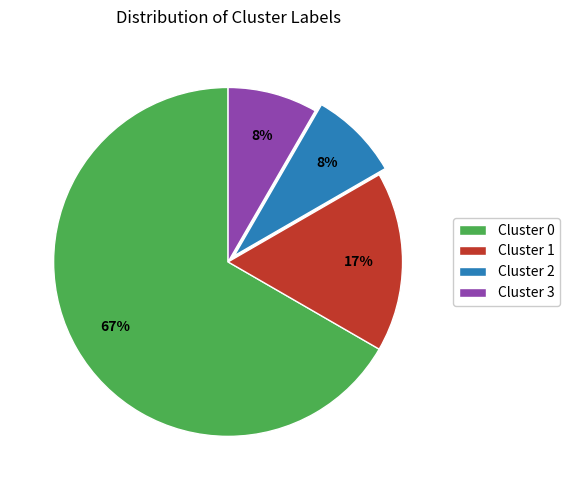

Is there a majority slice in this chart?

Yes